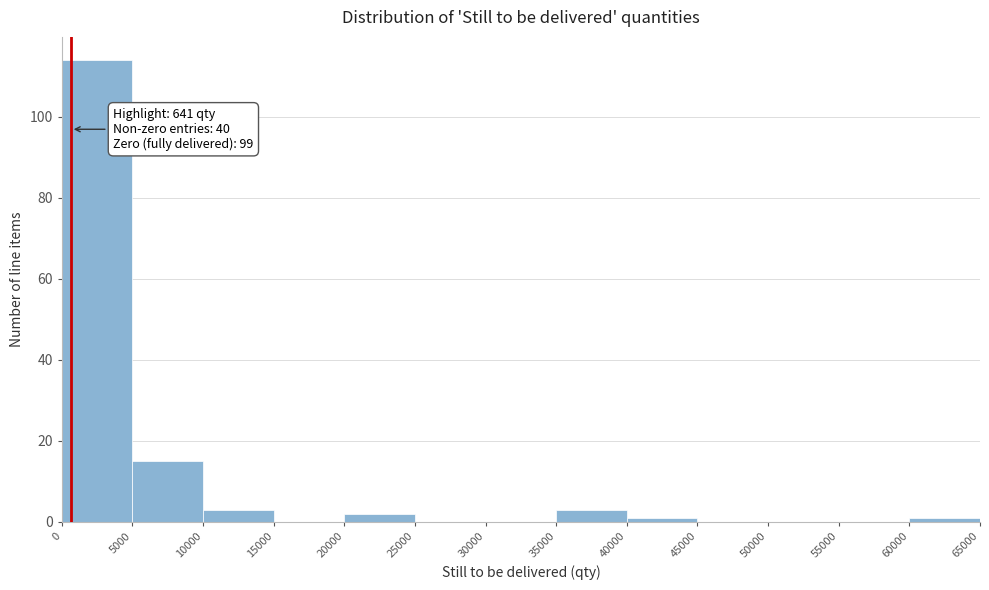

Which range on the x-axis has the tallest bar?

0 to 5000